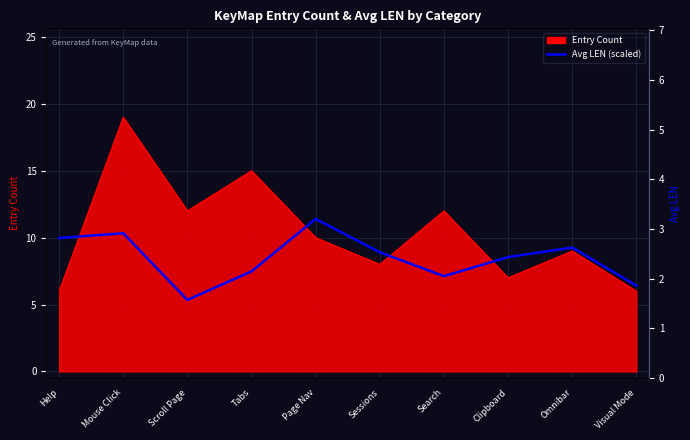

True or false: the data has more than 0 interior local peaks.

True